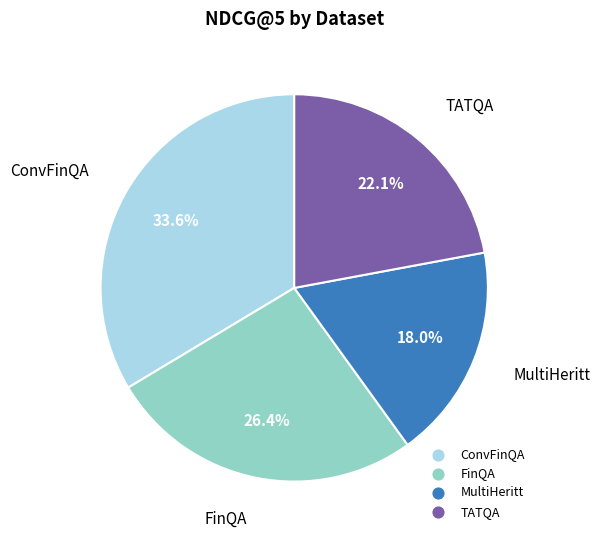

To the nearest percent, what percentage of the pie is ConvFinQA?

34%